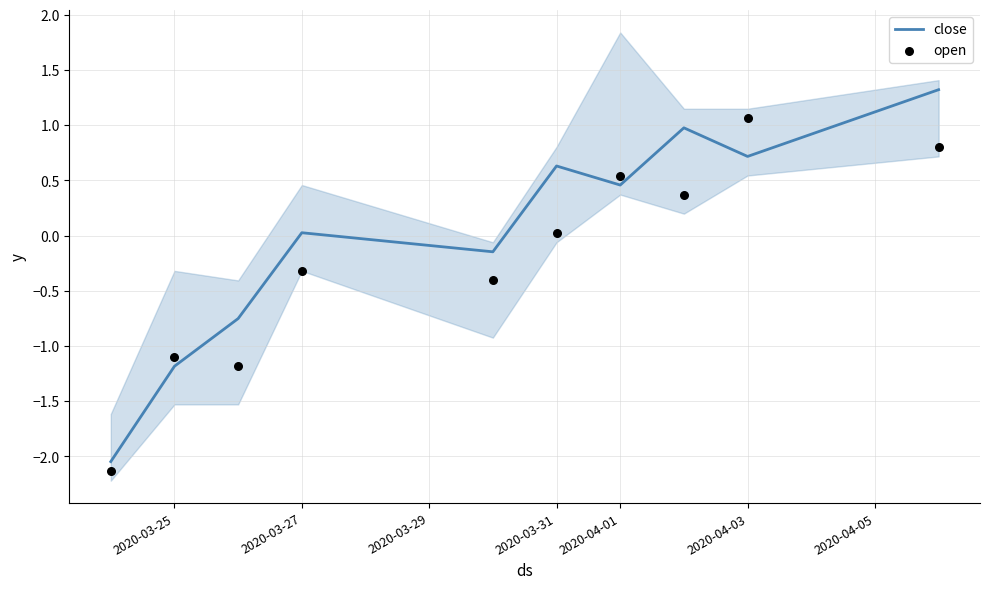

Which series contains the lowest Y value?

open